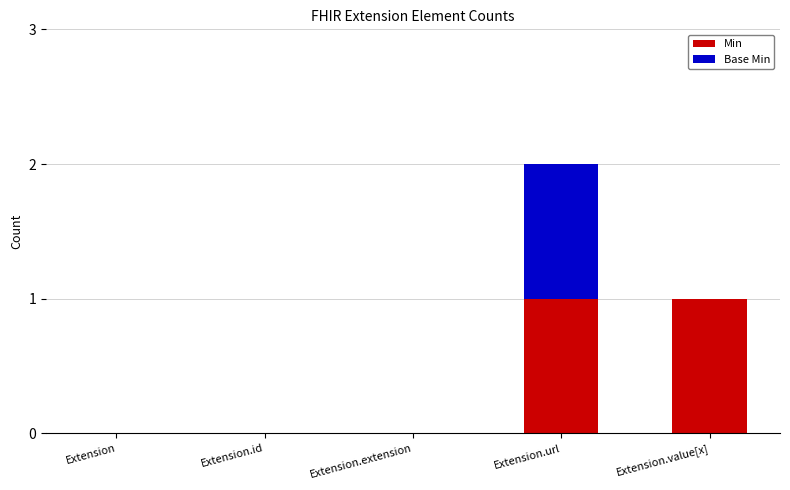

How many data points does each series have?

5